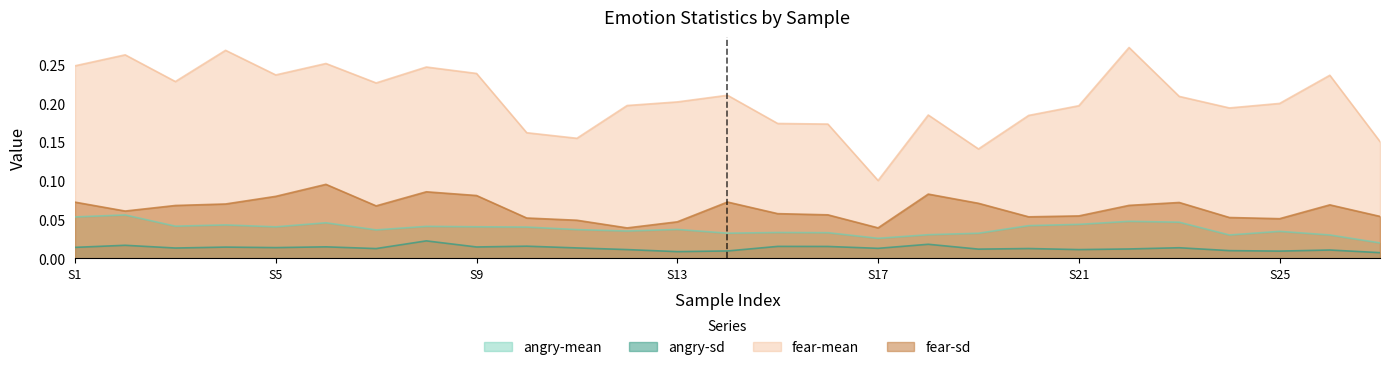

What are all the series names shown in the legend?

angry-mean, angry-sd, fear-mean, fear-sd